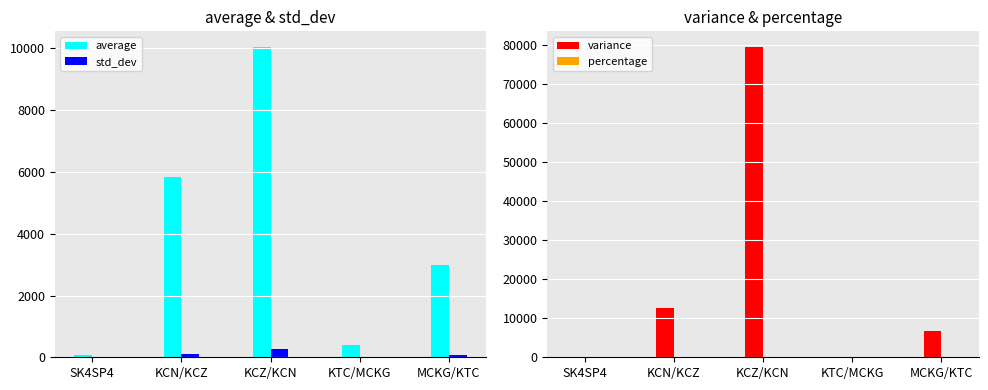

What is the value of the variance bar at the 3rd from the left?

79466.9